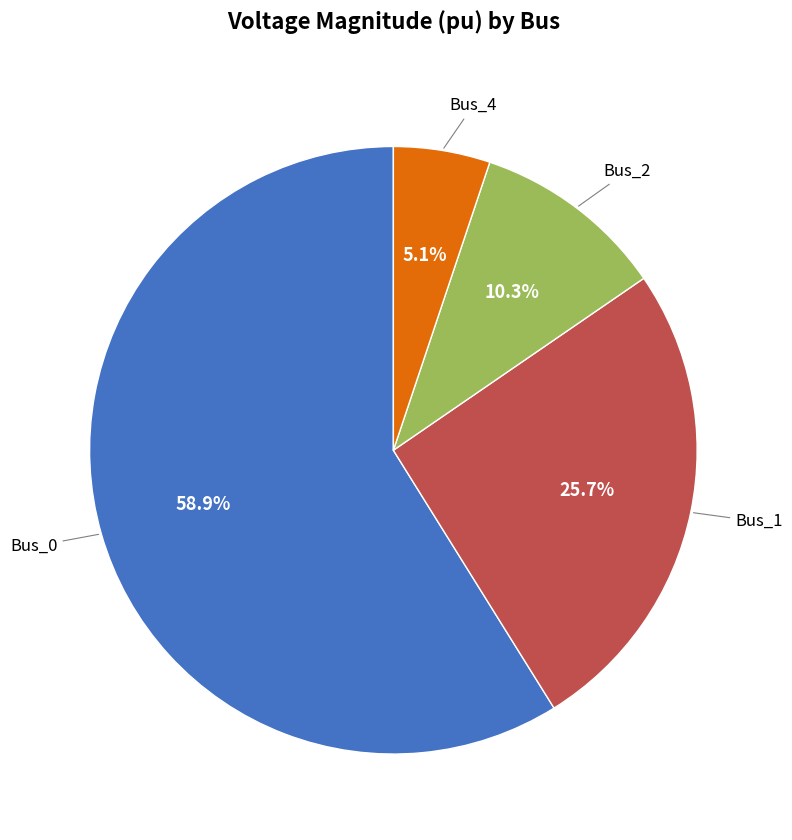

Is there a majority slice in this chart?

Yes